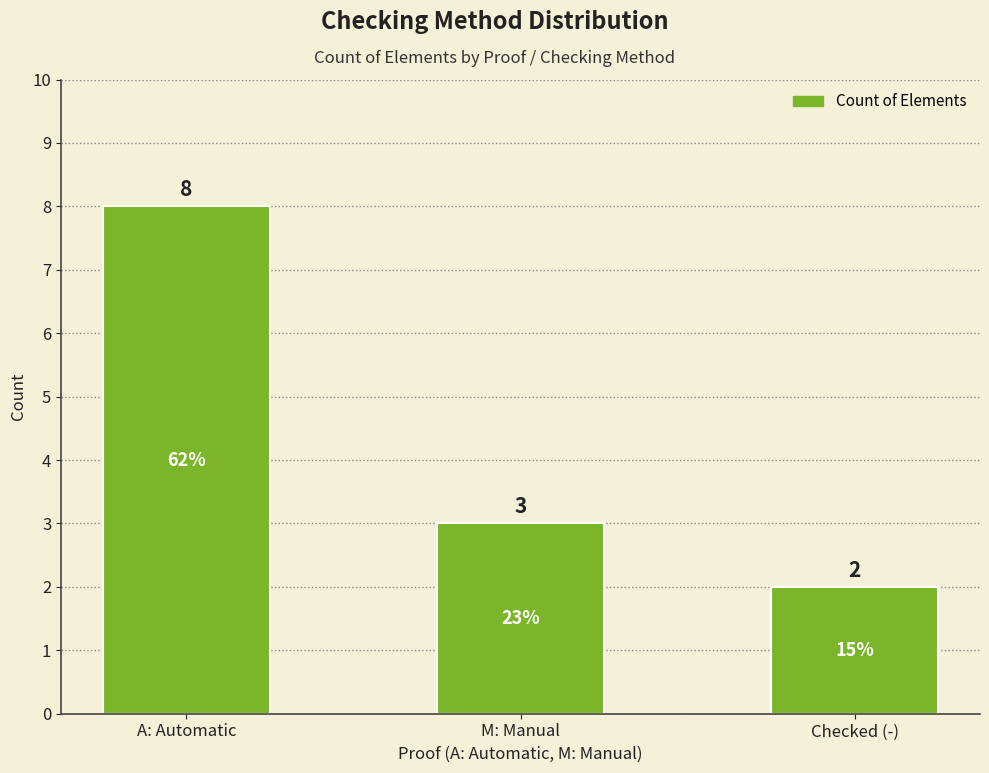

Rank the categories by value from lowest to highest.

Checked (-), M: Manual, A: Automatic